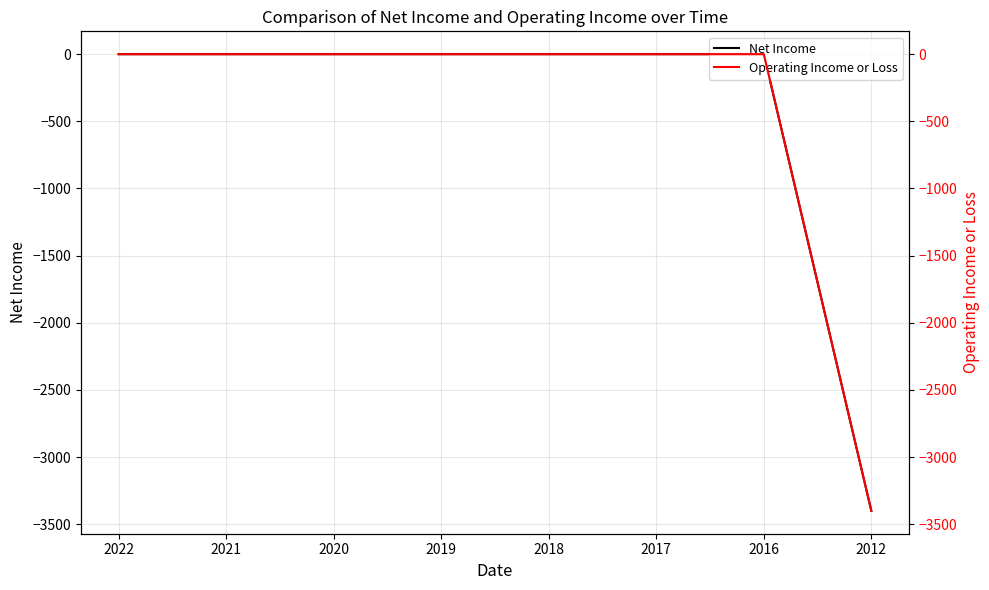

What are all the series names shown in the legend?

Net Income, Operating Income or Loss